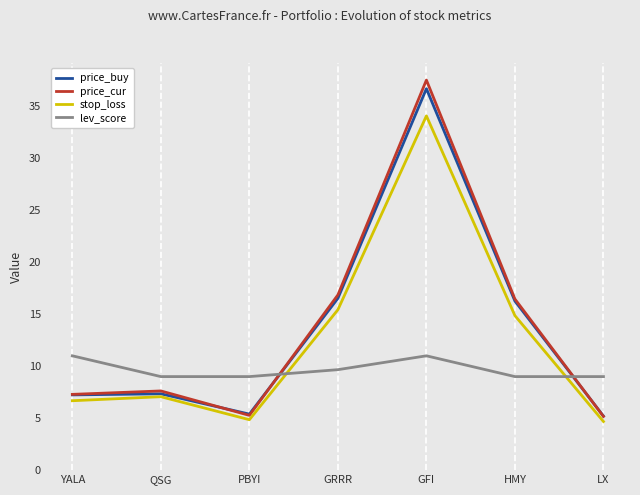

What is the average value of the price_cur series?

13.7